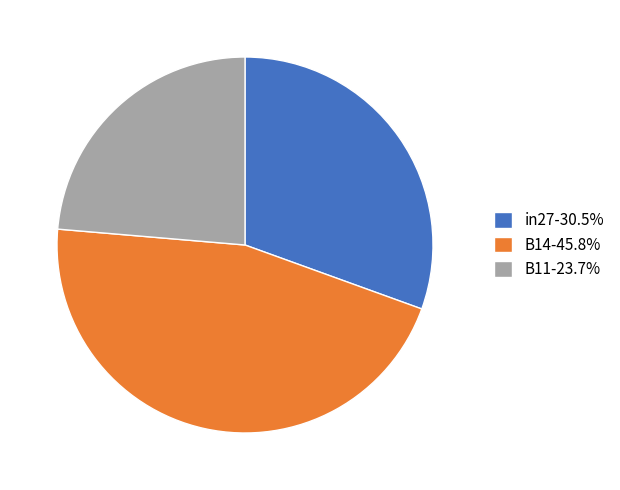

Which has a higher value, B14 or in27?

B14